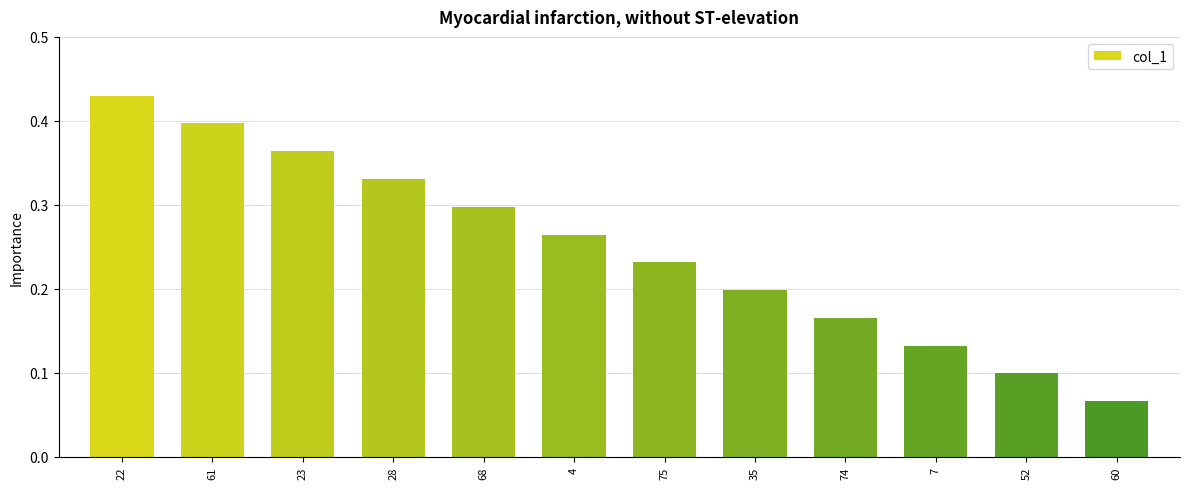

List the labels in order of value, smallest first.

60, 52, 7, 74, 35, 75, 4, 68, 28, 23, 61, 22